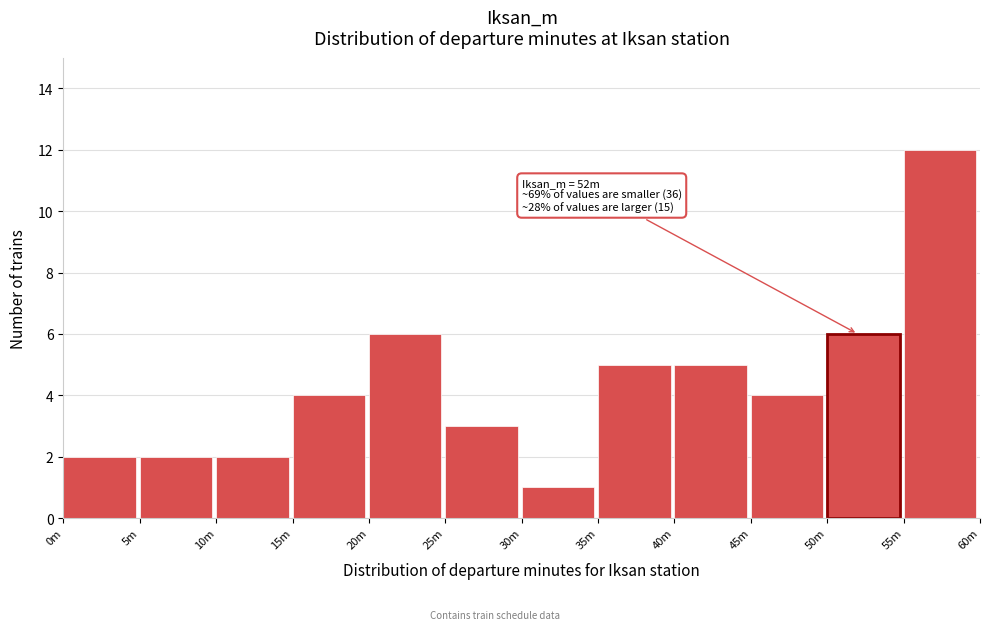

Reading left to right, what are all the values shown in this chart?

0m=2	5m=2	10m=2	15m=4	20m=6	25m=3	30m=1	35m=5	40m=5	45m=4	50m=6	55m=12